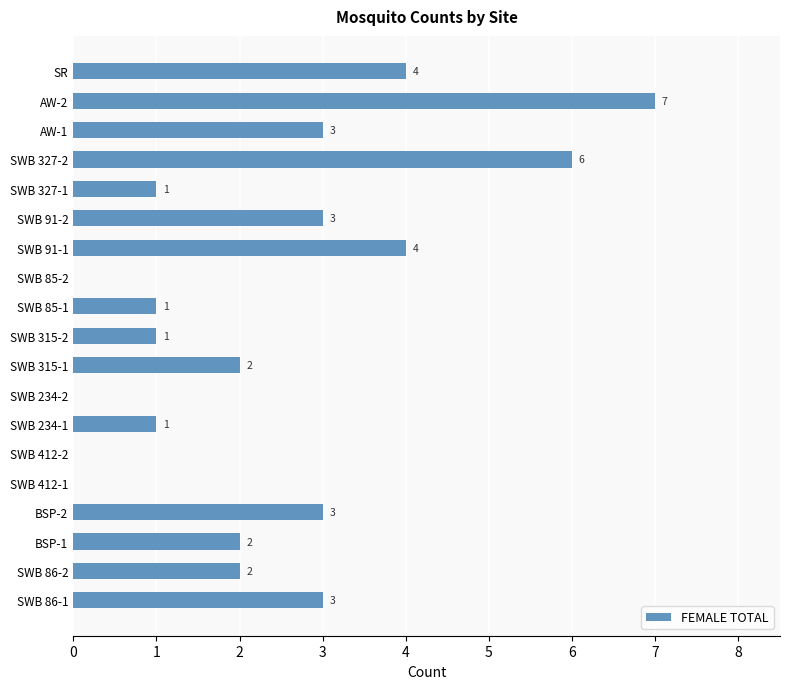

The chart shows a value of 0 at SWB 234-2. True or false?

True